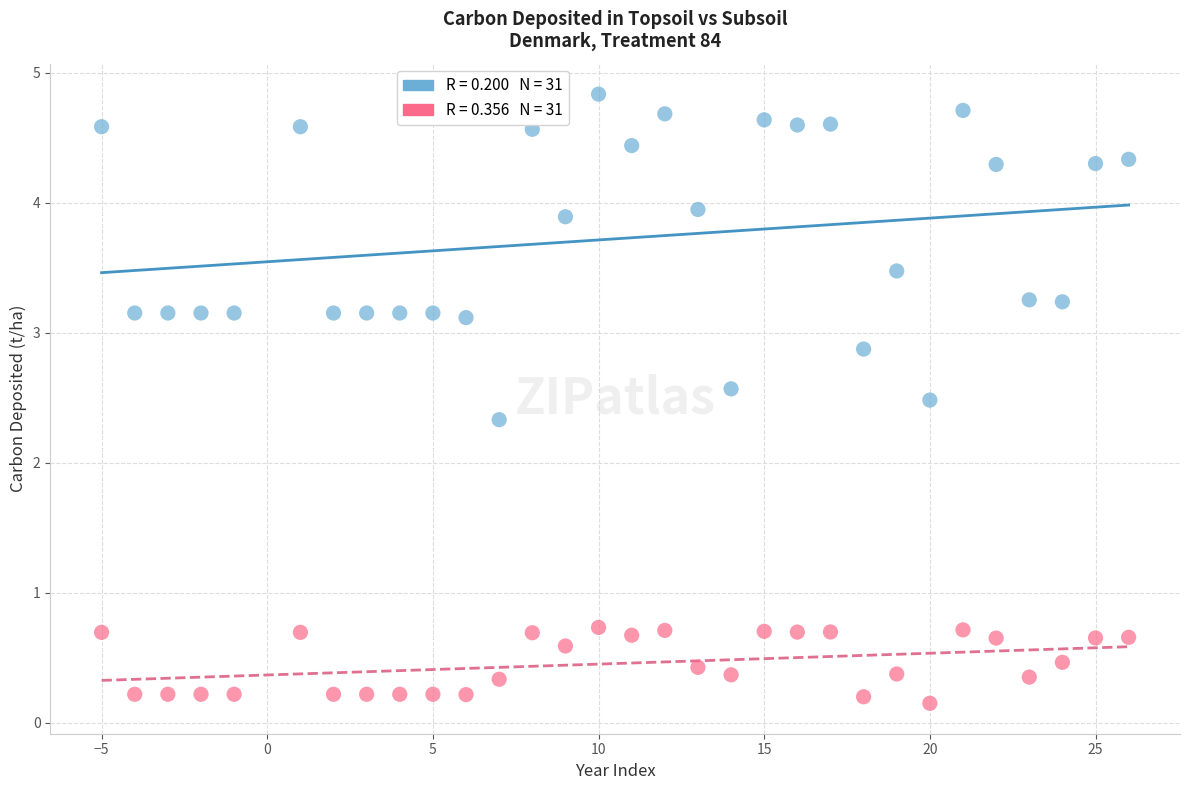

Across all data points, what is the range of Y values (max minus min)?

4.7